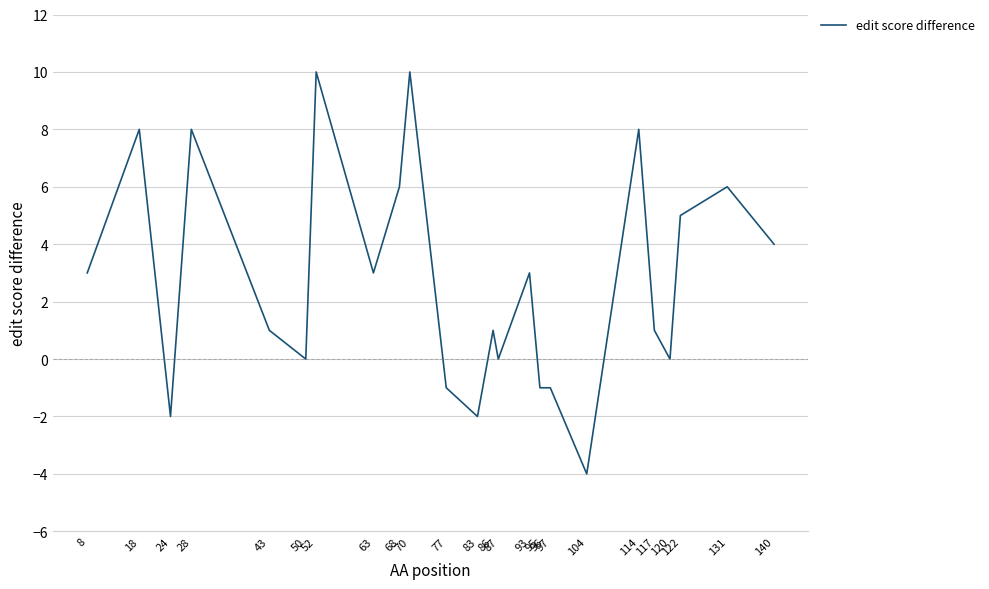

What is the smallest value displayed?

-4